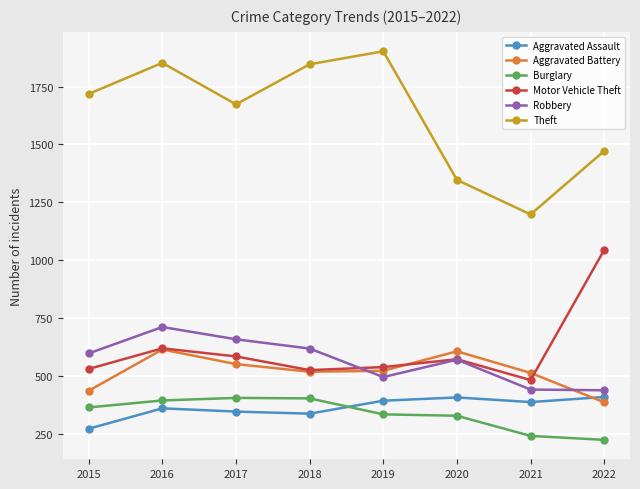

The value of Aggravated Battery at 2017 is 552. True or false?

True